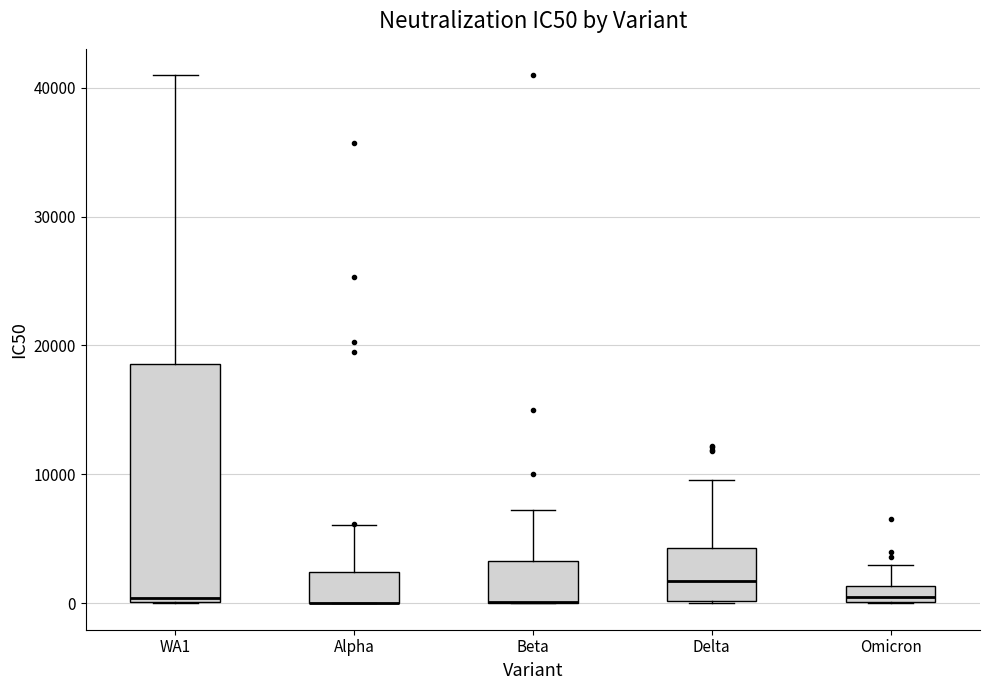

Comparing the boxes themselves (not the whiskers), which one is the tallest?

WA1